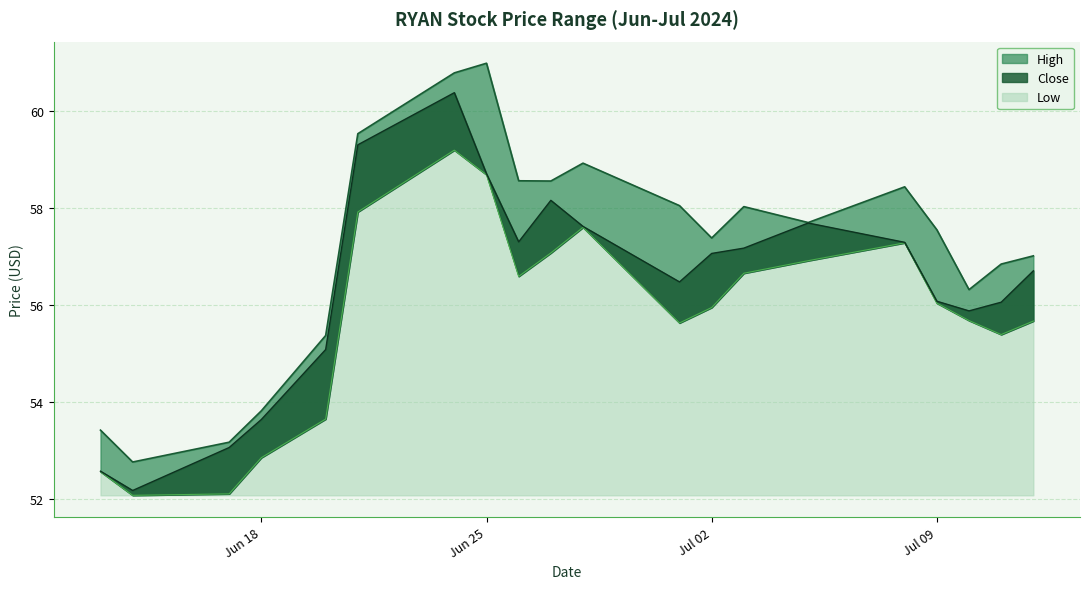

Which has a higher value, 2024-06-21 or 2024-06-27?

2024-06-21